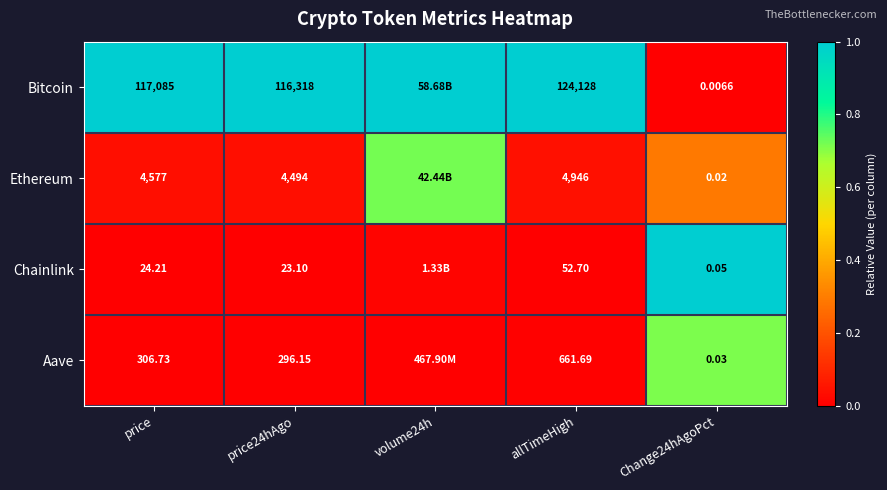

Is the value of Bitcoin at allTimeHigh greater than the value of Chainlink at Change24hAgoPct?

Yes